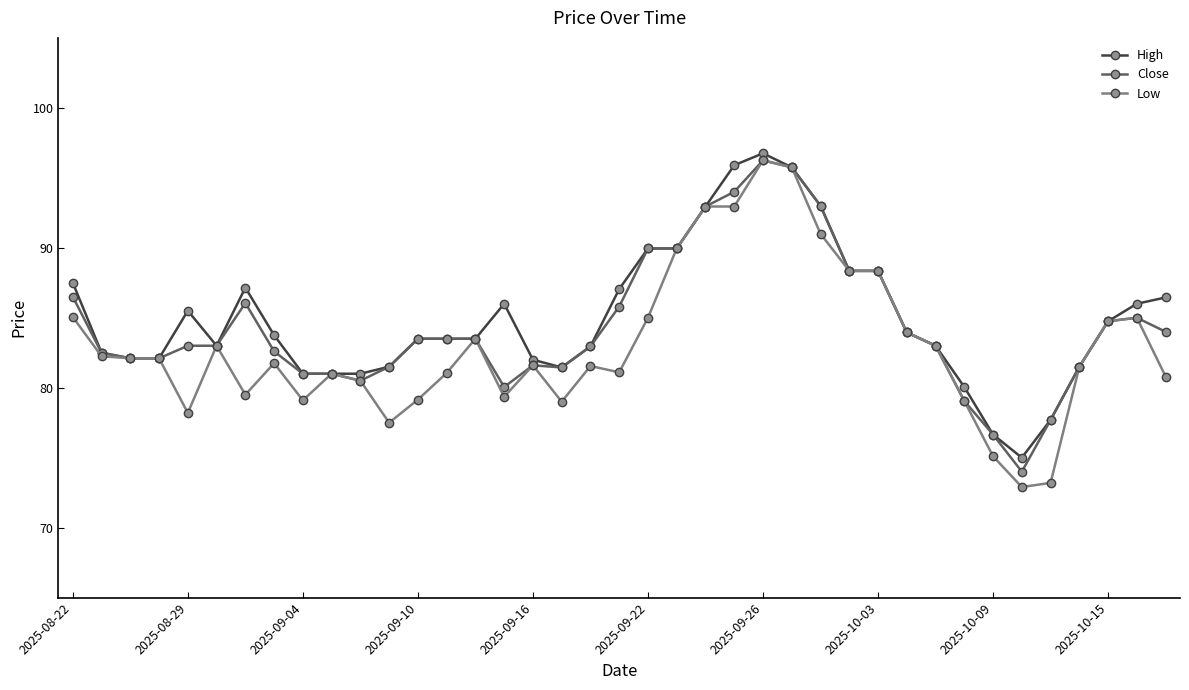

What is the value of the High point at the 10th from the left?

81.0